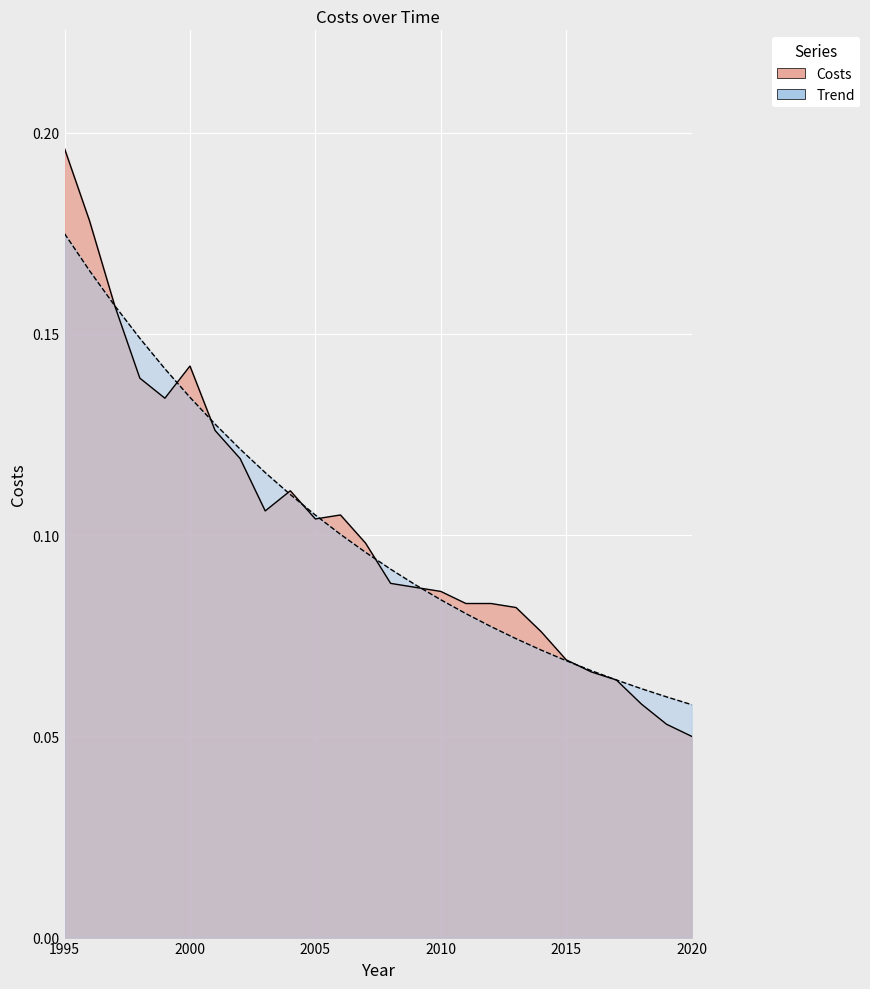

Which series ends up on top after the final intersection of Trend and Costs?

Trend